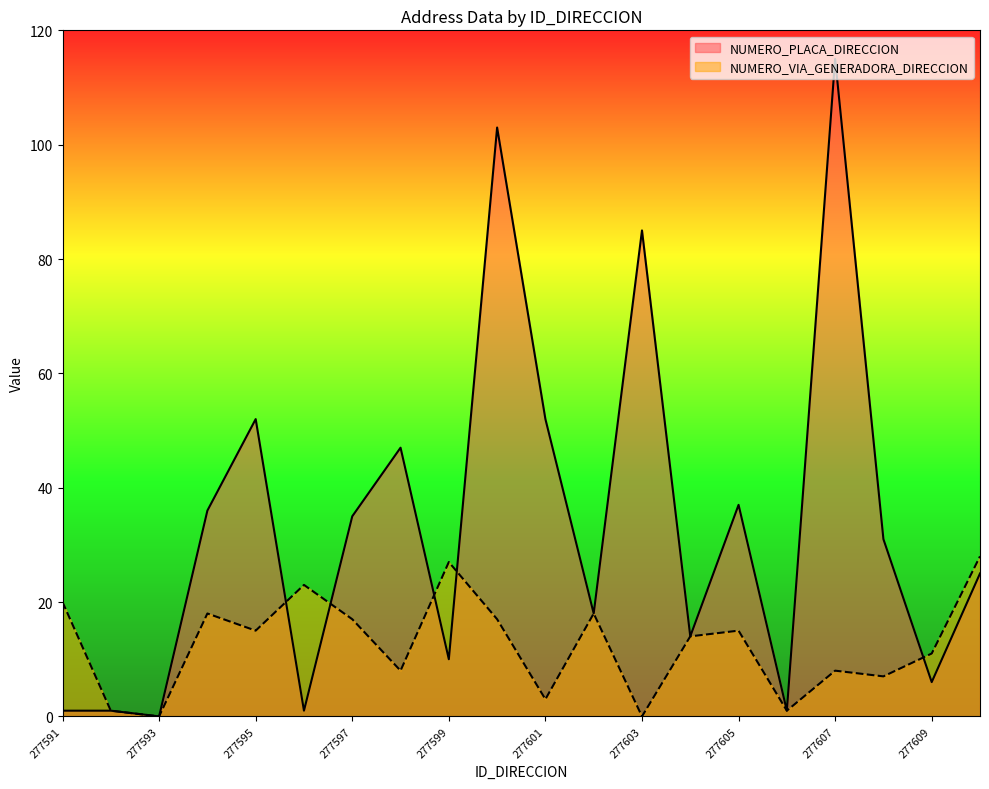

What are all the series names shown in the legend?

NUMERO_PLACA_DIRECCION, NUMERO_VIA_GENERADORA_DIRECCION